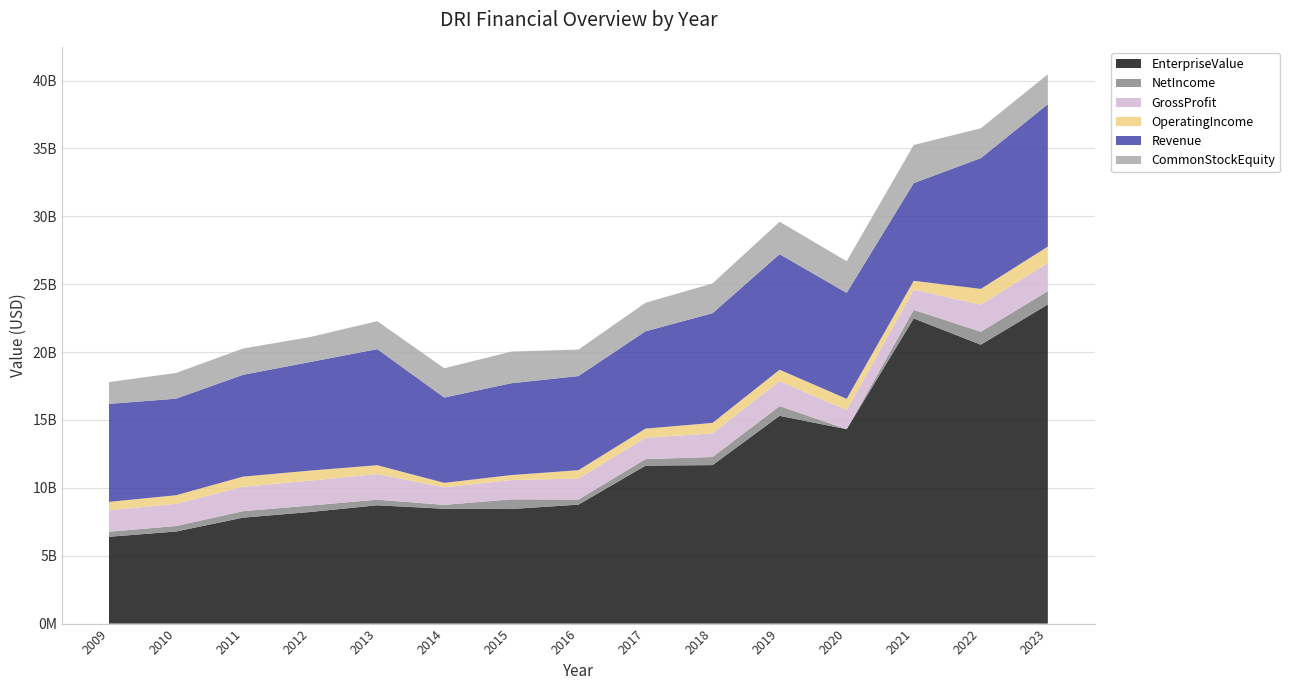

Reading left to right, what are all the values shown in this chart?

EnterpriseValue: 6394940000	6784655000	7805436000	8220843000	8716380000	8459690000	8442714000	8762152000	11635685000	11676720000	15306455000	14320437000	22480792000	20546612000	23508288000
NetIncome: 372200000	404500000	476300000	475500000	411900000	286200000	709500000	375000000	479100000	596000000	713400000	-49200000	629300000	952800000	981900000
GrossProfit: 1580600000	1629100000	1800700000	1835500000	1890900000	1295100000	1422500000	1541100000	1569400000	1745400000	1849000000	1408400000	1493500000	1995000000	2083400000
OperatingIncome: 619900000	637500000	745900000	739600000	648300000	327200000	367600000	622200000	677500000	766800000	832500000	828300000	648700000	1162200000	1201800000
Revenue: 7217500000	7113100000	7500200000	7998700000	8551900000	6285600000	6764000000	6933500000	7170200000	8080100000	8510400000	7806900000	7196100000	9630000000	10487800000
CommonStockEquity: 1606000000	1894000000	1936200000	1842000000	2059500000	2156900000	2333500000	1952000000	2101700000	2194800000	2392600000	2331200000	2813100000	2198200000	2201500000